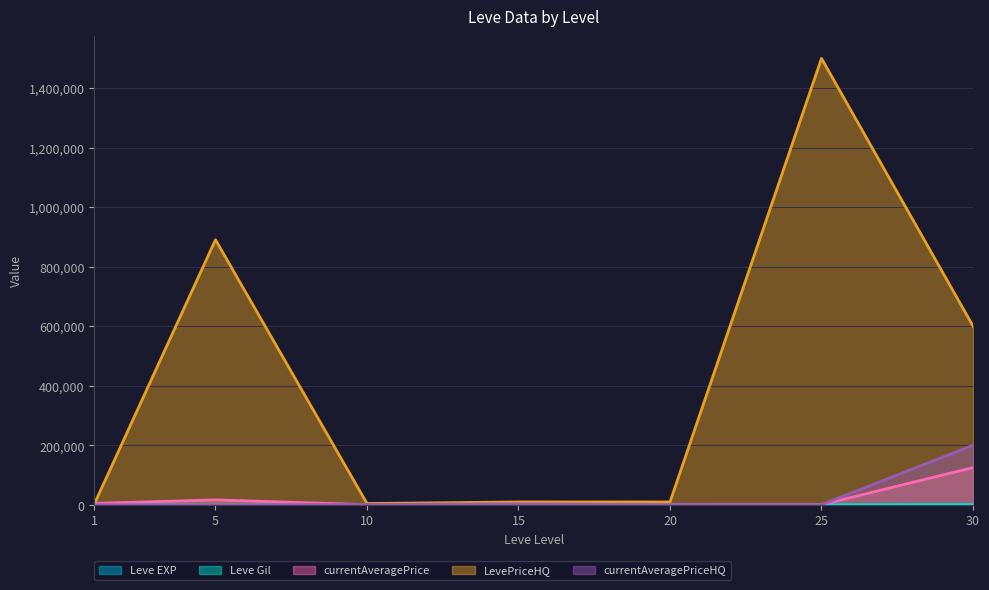

True or false: currentAveragePriceHQ has a value of 1037 at 25.

False